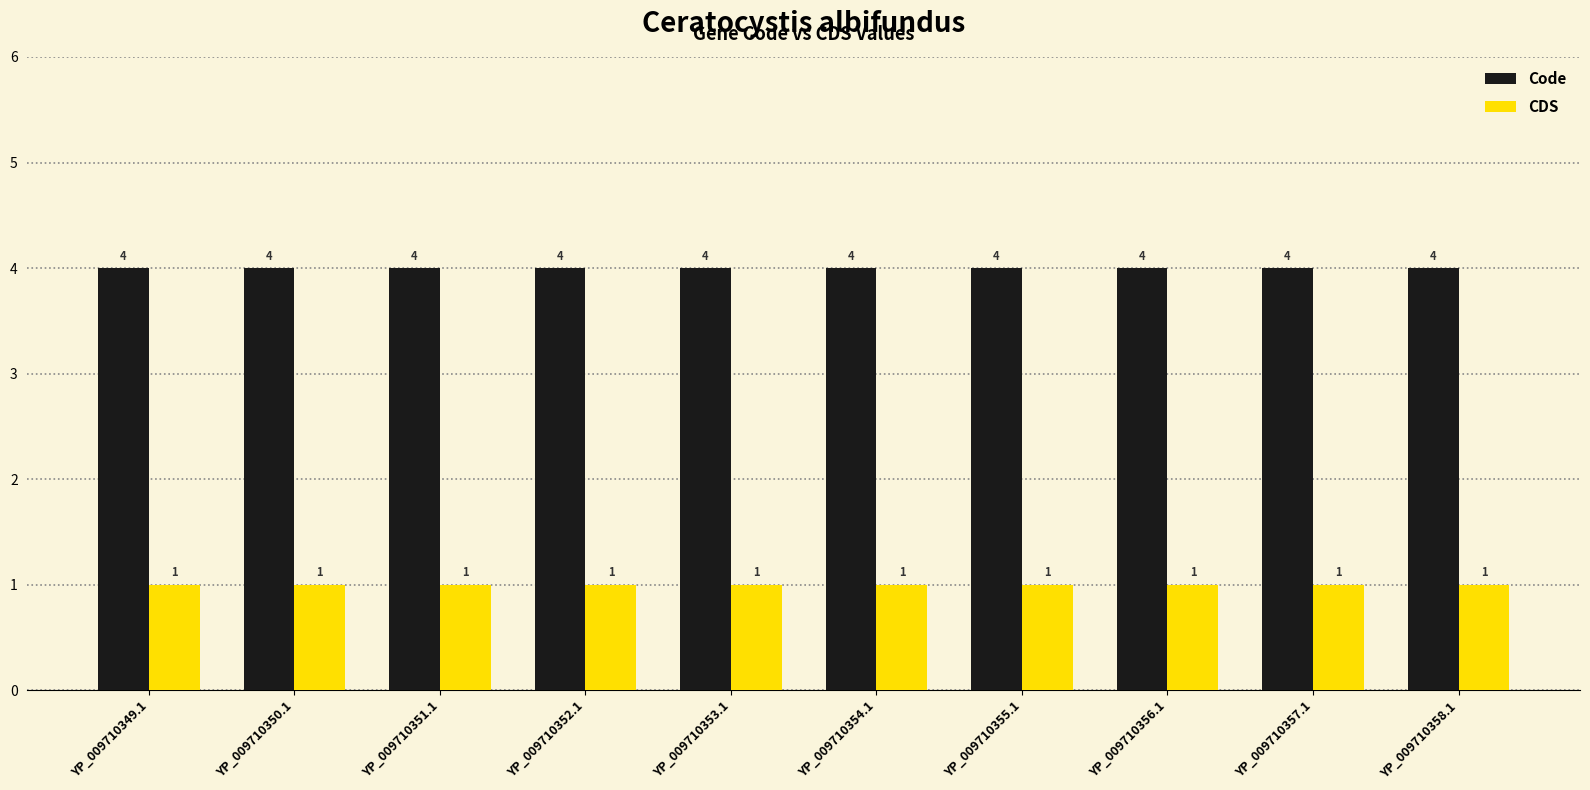

What is the spread (max minus min) of values at YP_009710357.1?

3